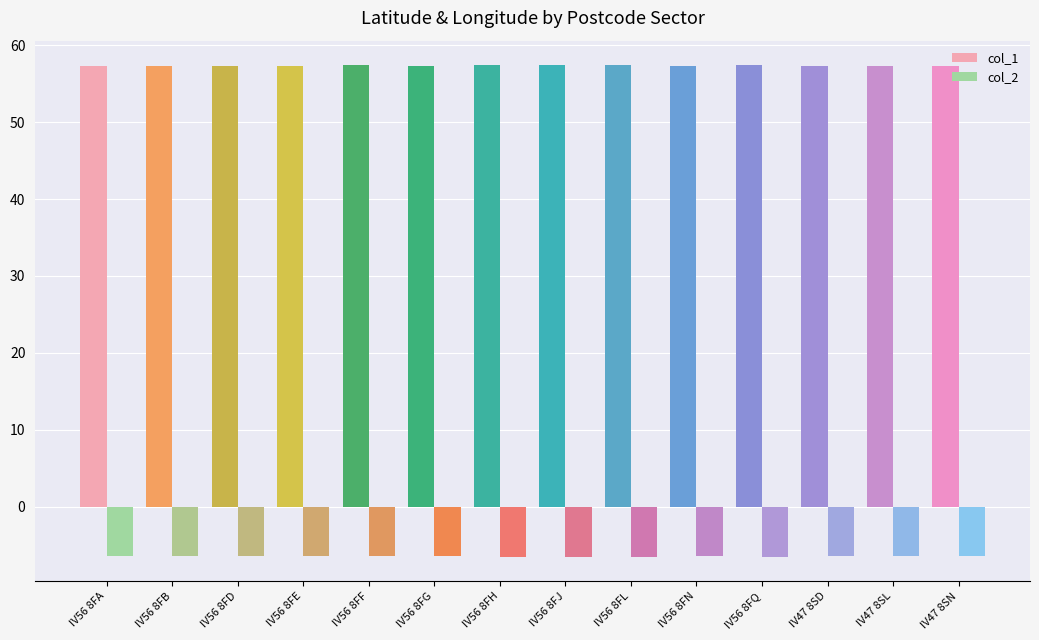

What is the highest value of the col_2 series?

-6.4